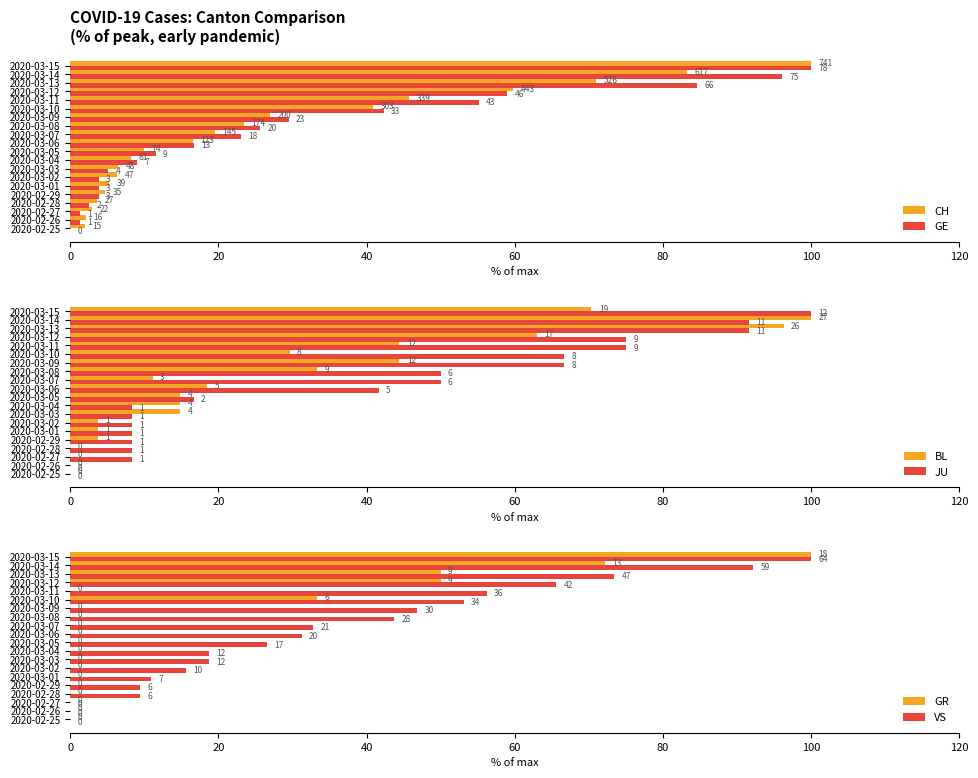

Which series has the largest total across all categories?

JU